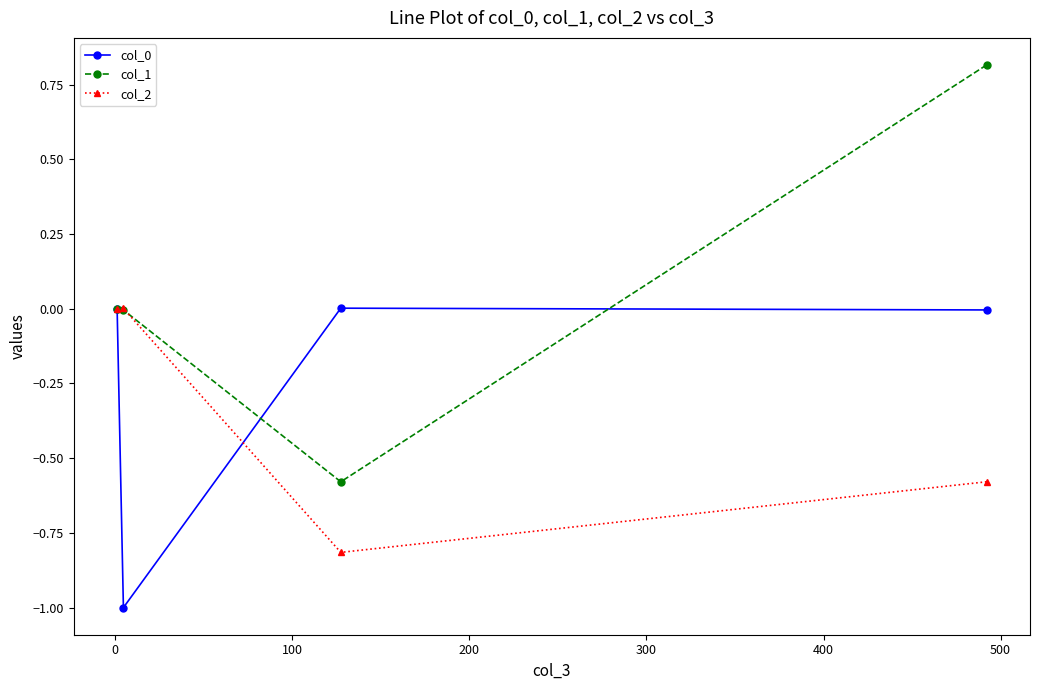

Which series has the largest total across all categories?

col_1